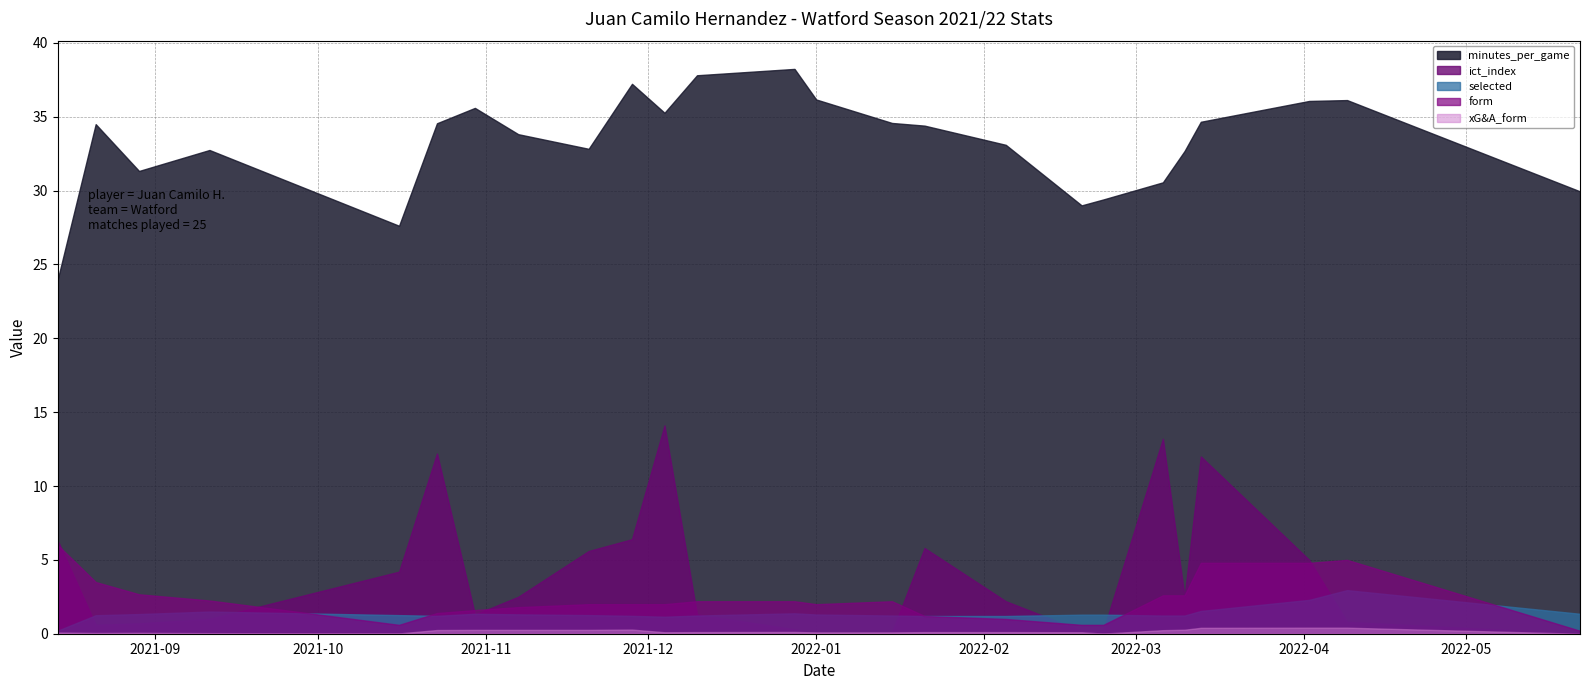

True or false: selected has a value of 1.4 at 2021-12-28.

True